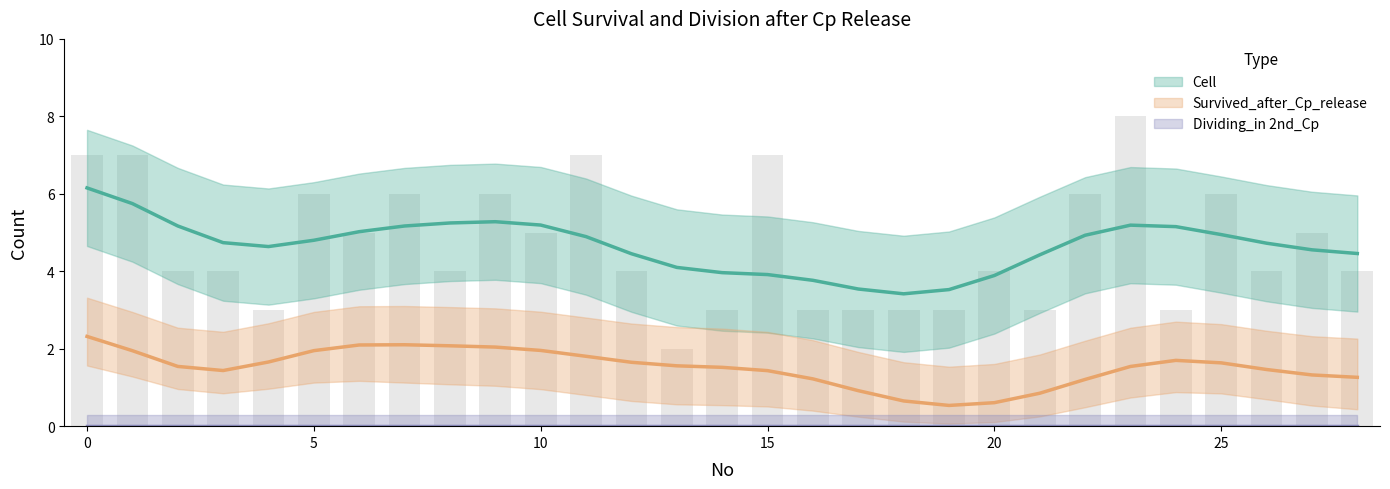

What is the difference between the maximum and minimum values in the Cell series?

6